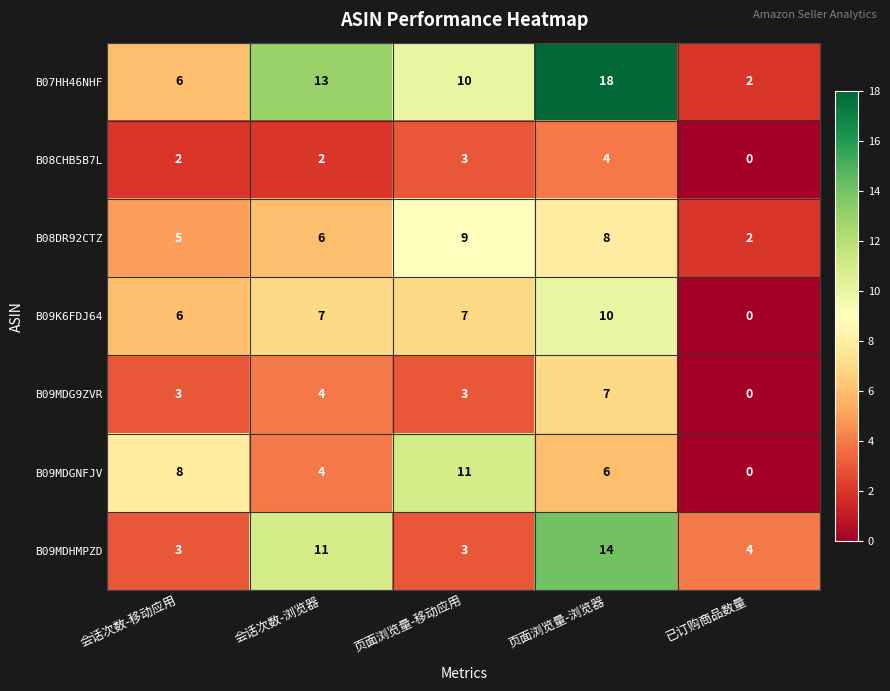

Rank the series by their maximum value, from highest to lowest.

B07HH46NHF, B09MDHMPZD, B09MDGNFJV, B09K6FDJ64, B08DR92CTZ, B09MDG9ZVR, B08CHB5B7L